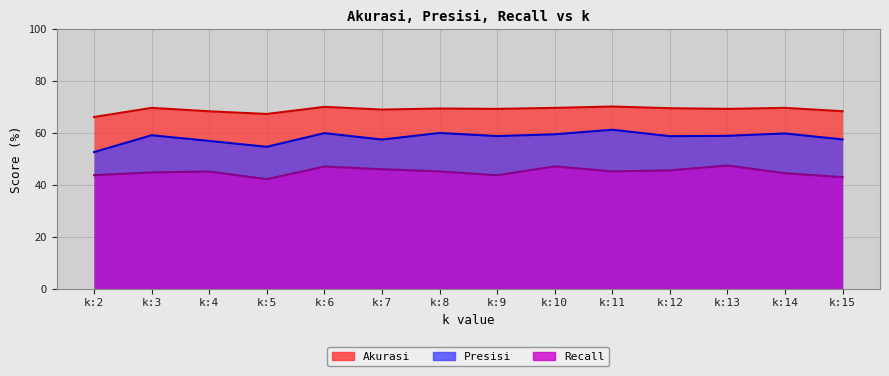

At which label does Akurasi first exceed 69?

k:3